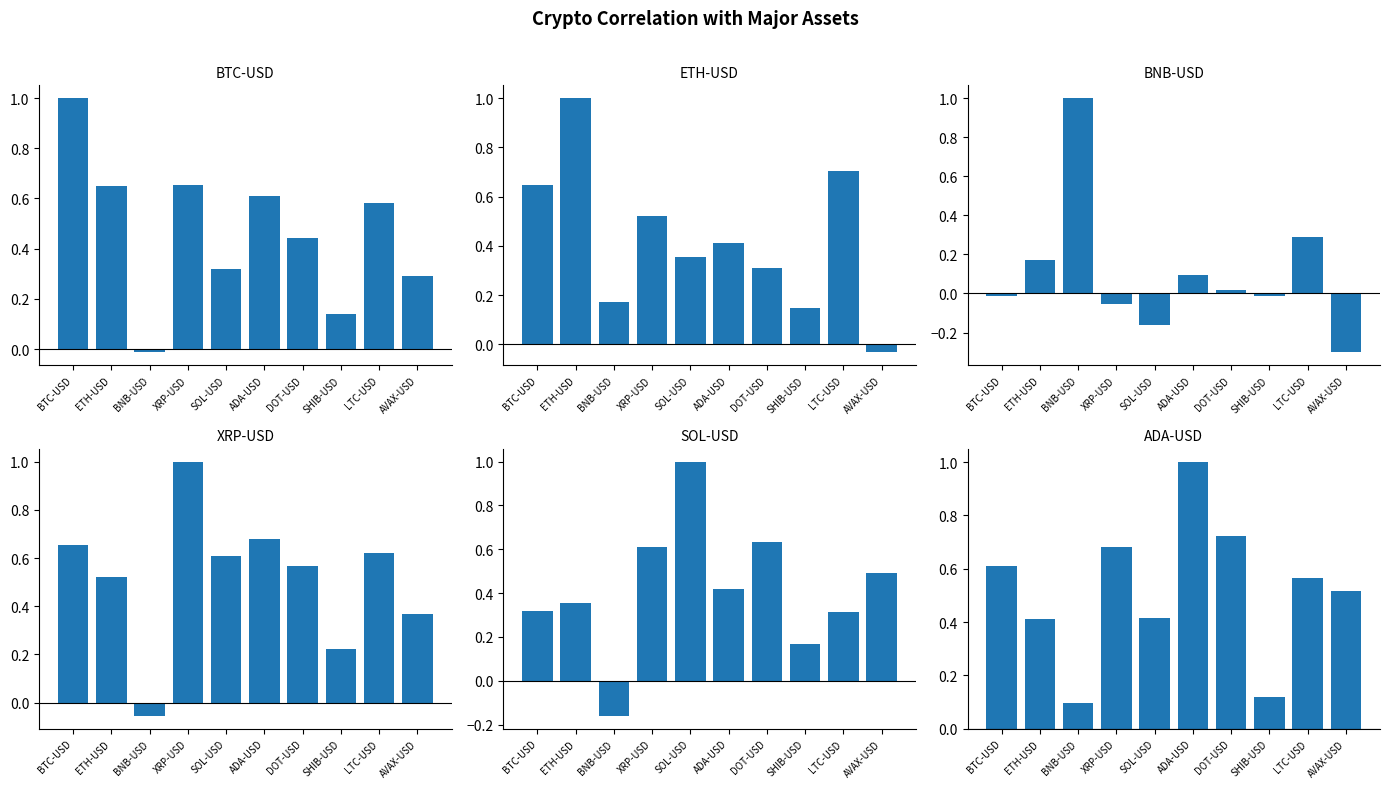

At which category is the sum across all series the highest?

XRP-USD